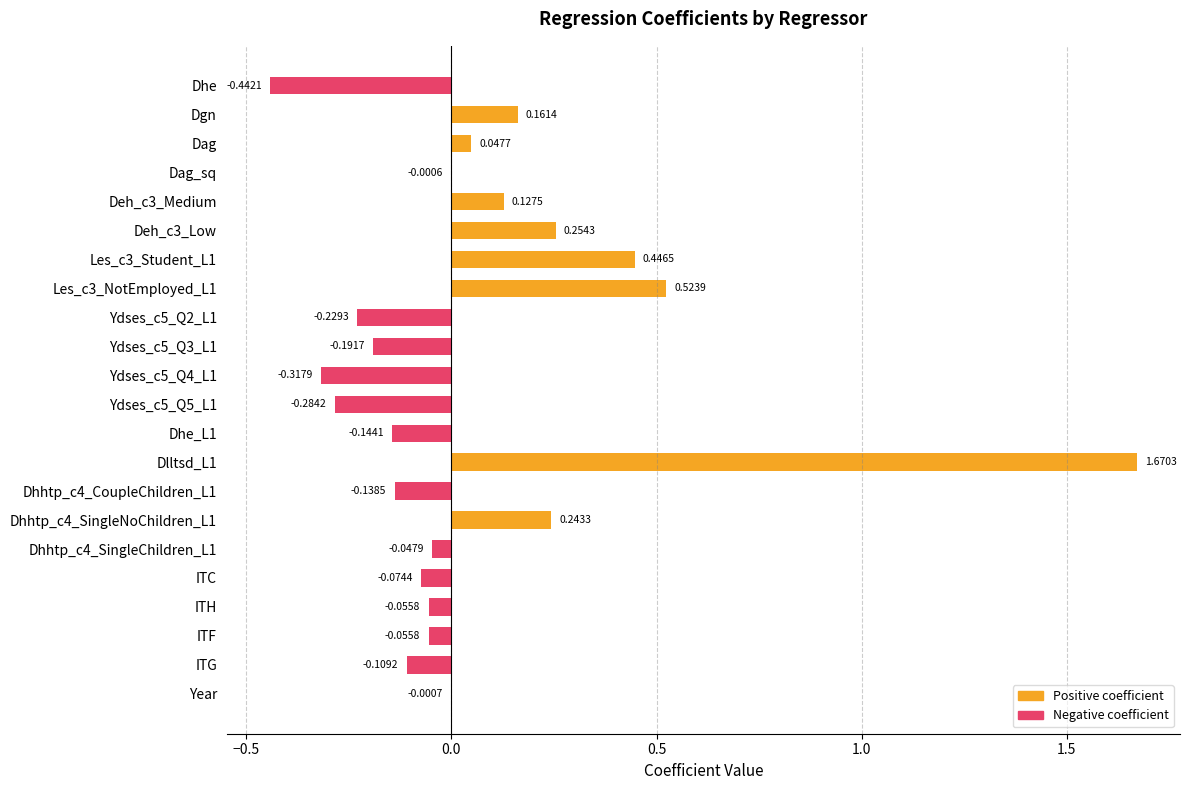

What is the change in value from Dhe to Ydses_c5_Q4_L1?

+0.1